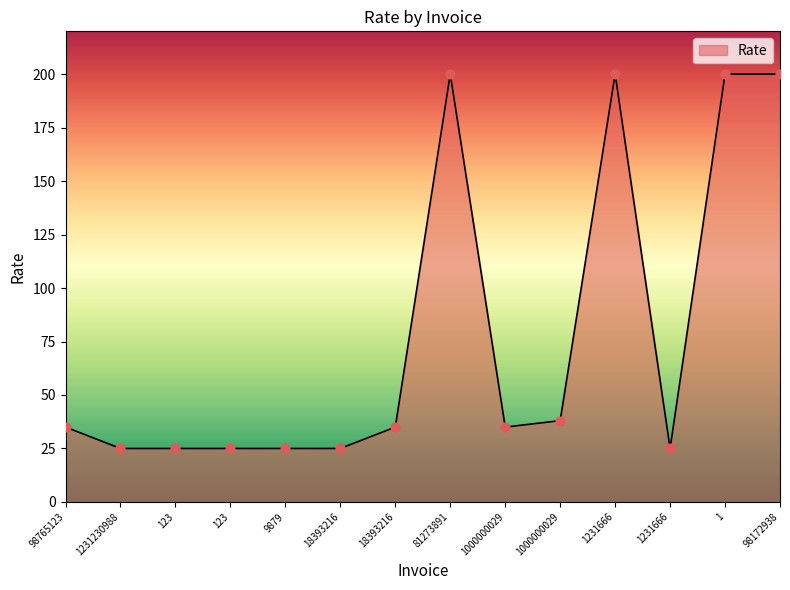

What is the ratio of the value at 18393216 to the value at 98172938?

0.2